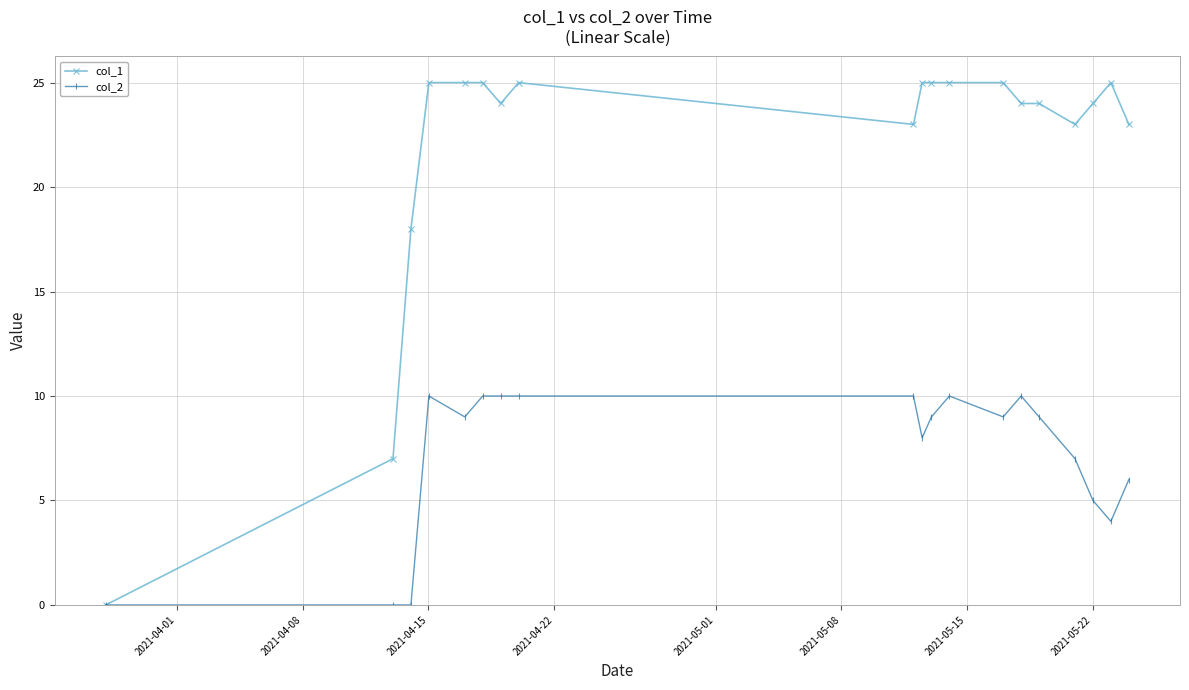

Which series has the largest range (max minus min)?

col_1